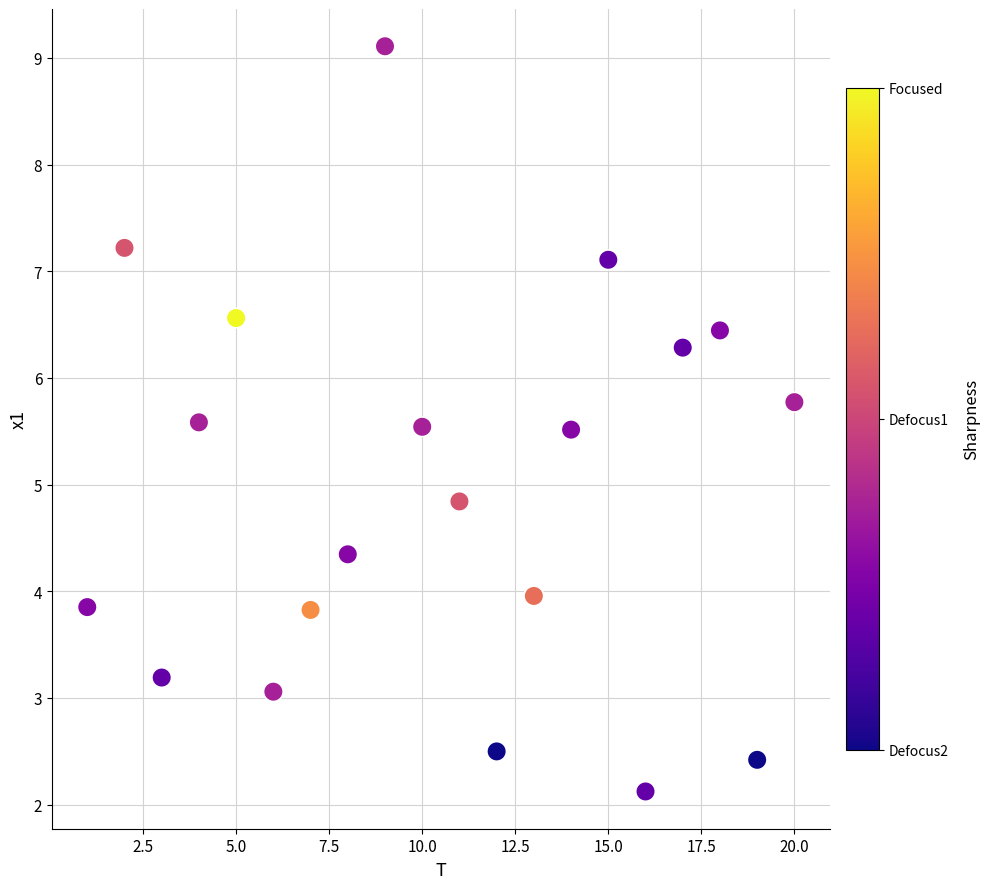

What is the range of Y values (max minus min)?

7.0